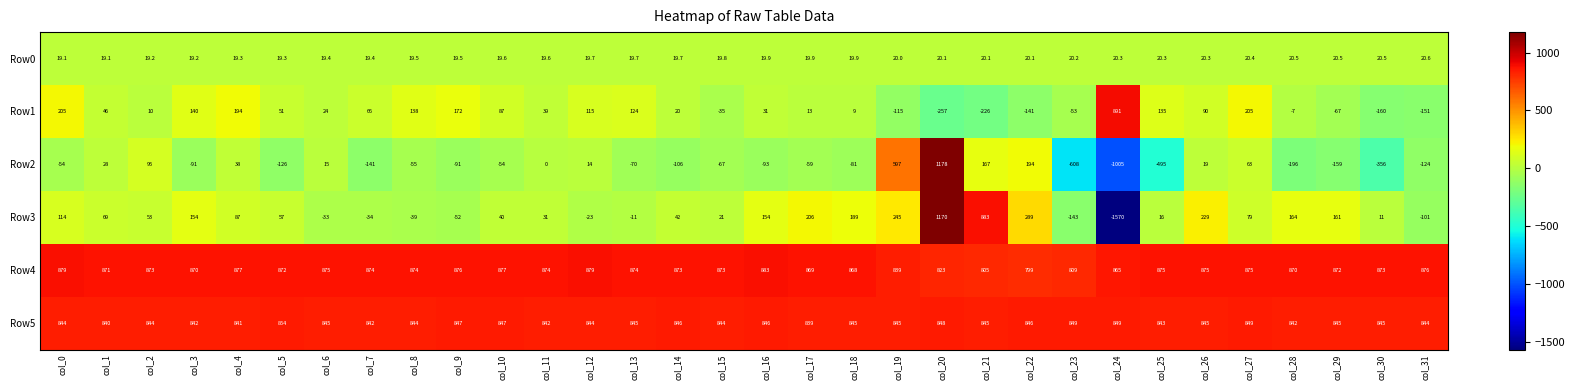

Which series changed the most between col_8 and col_23?

Row2